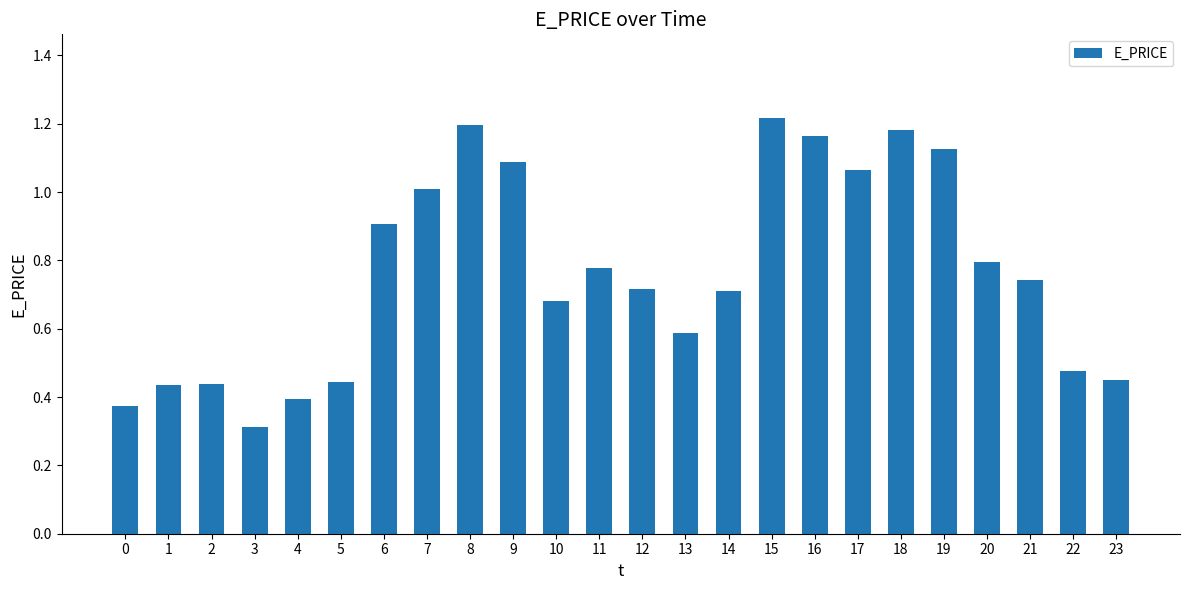

What is the change in value from 4 to 20?

+0.4